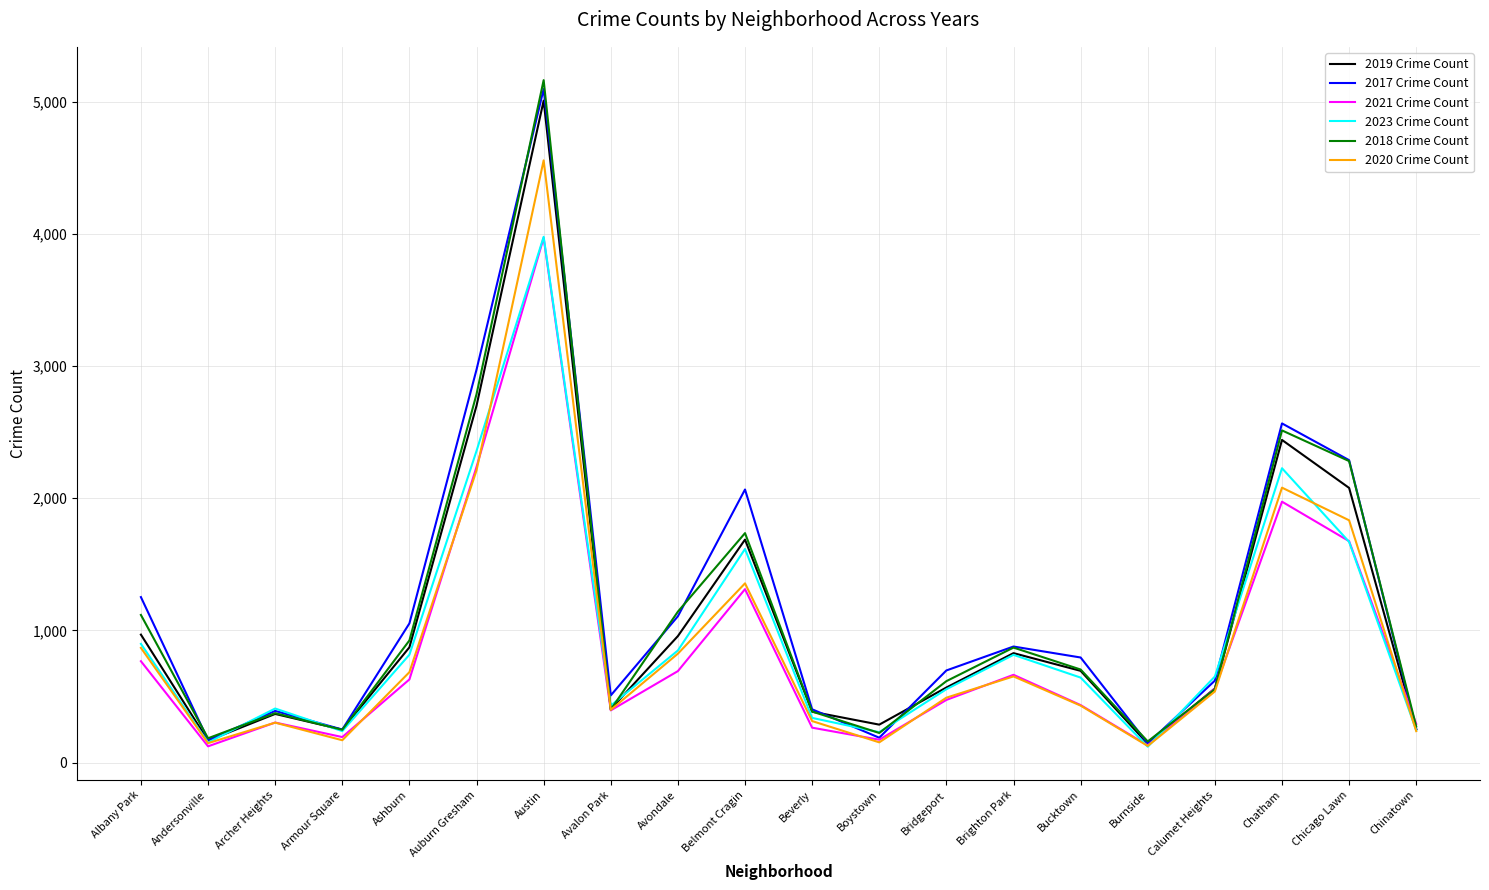

What is the sum of all 2018 Crime Count values?

22657